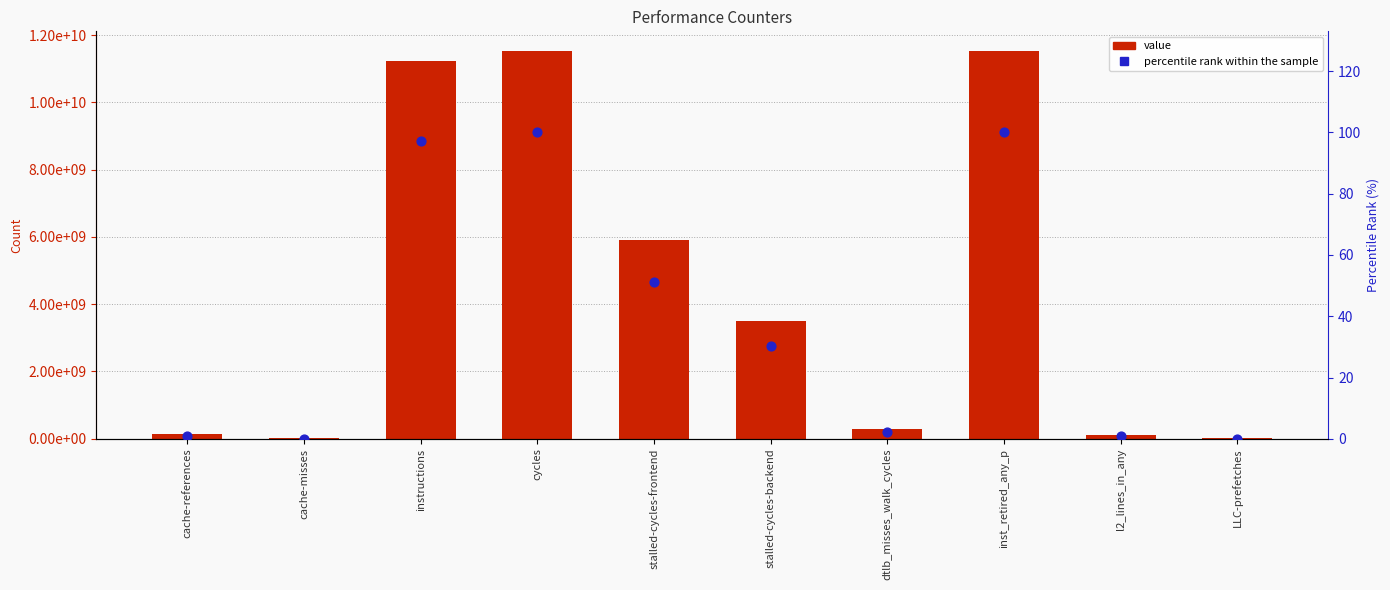

Which series has the largest total across all categories?

value